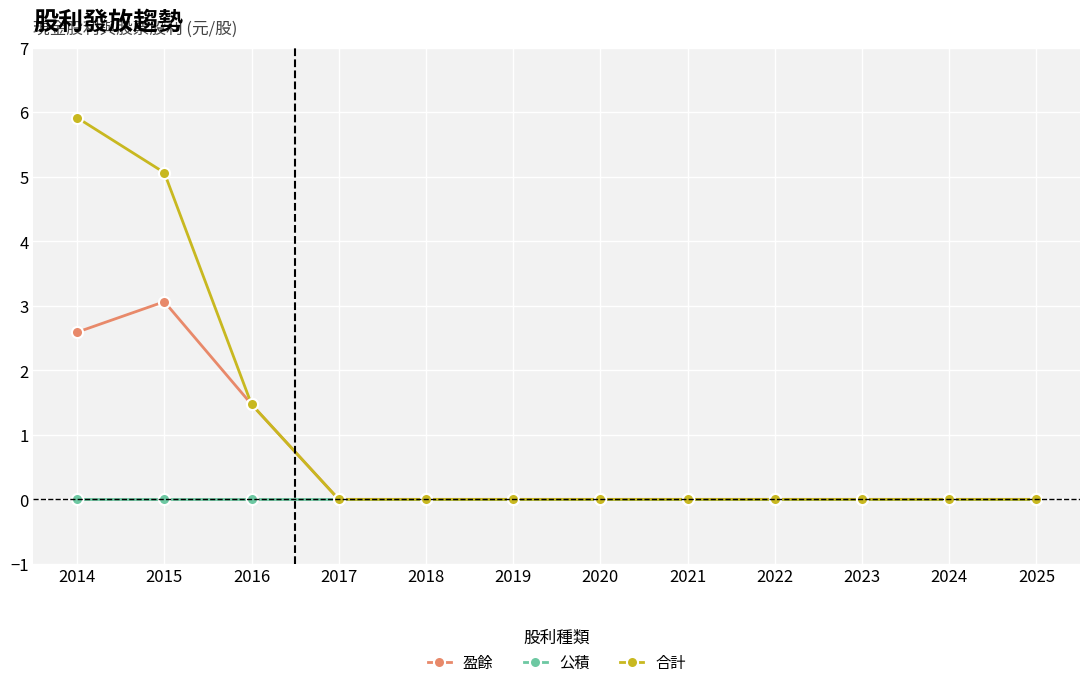

The 公積 series shows 0.0 at 2014. True or false?

True